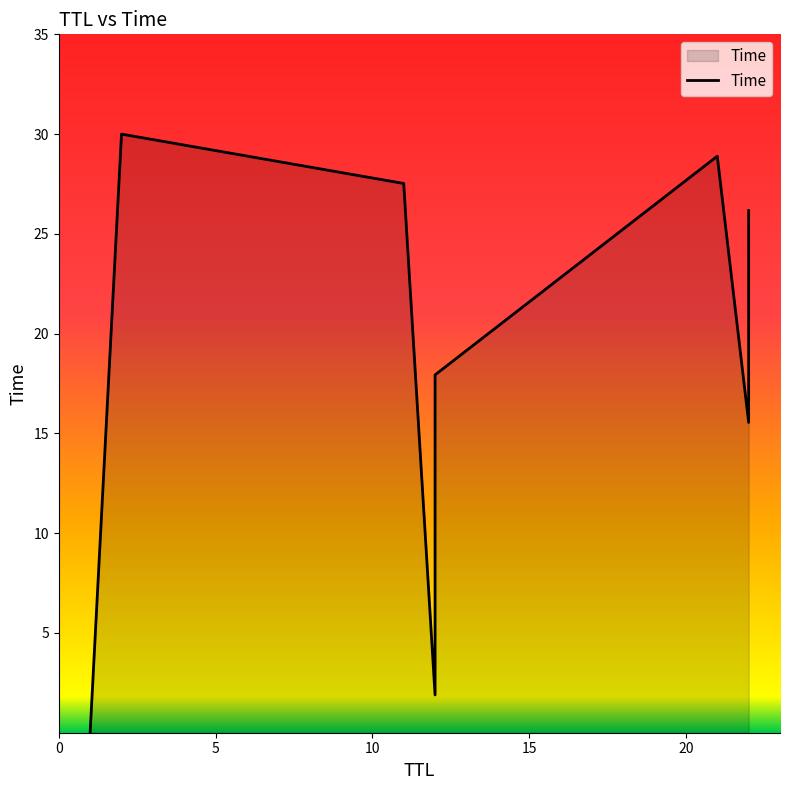

Between 22 and 21, which is larger?

21